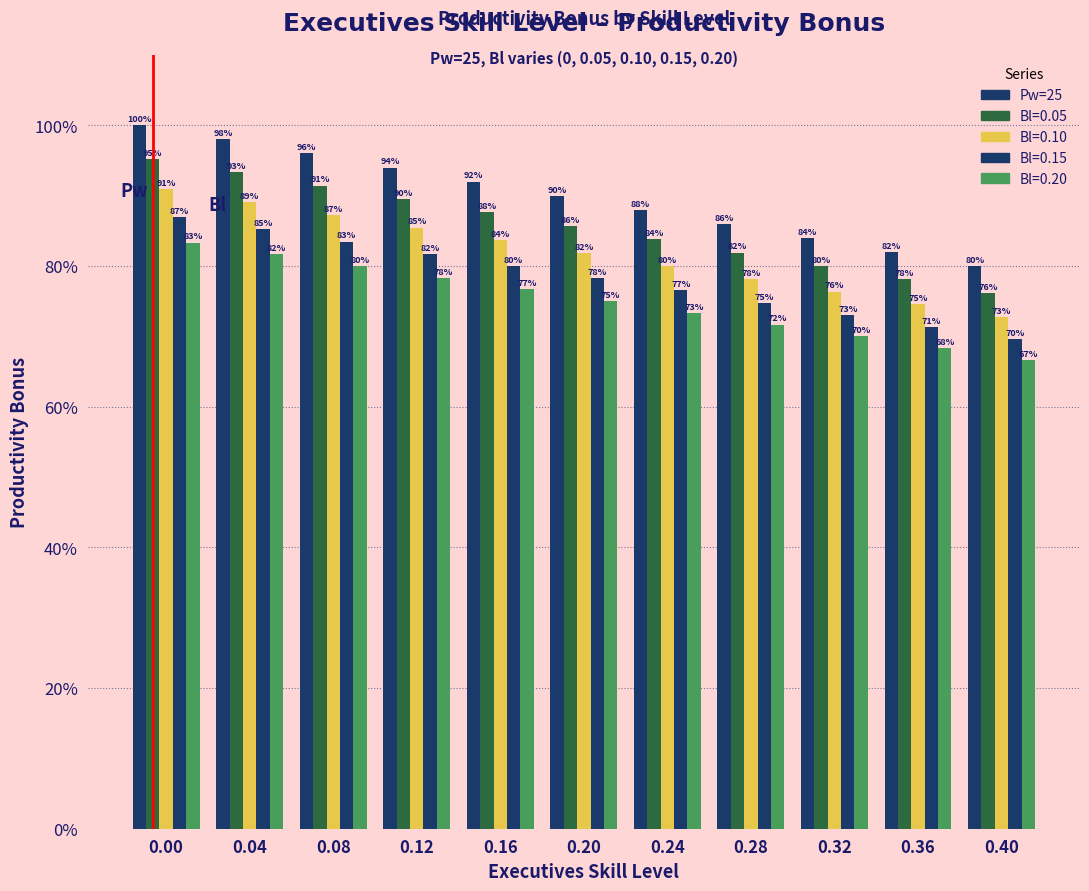

Does the chart contain any negative values?

No